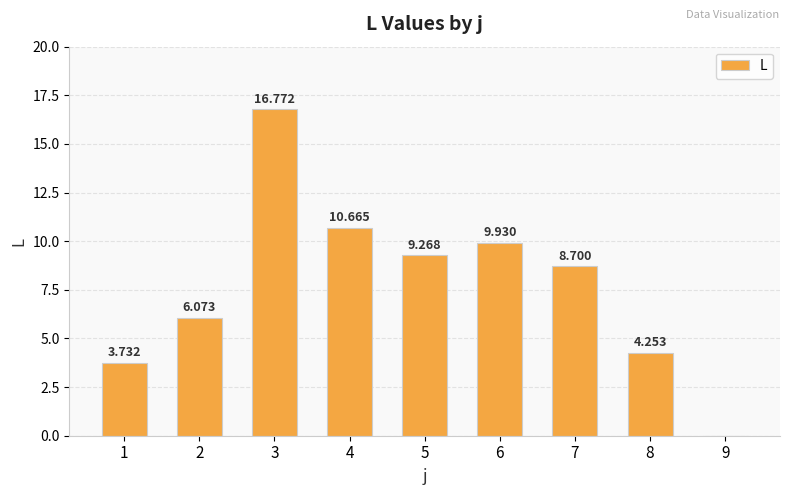

Are the bars horizontal?

No